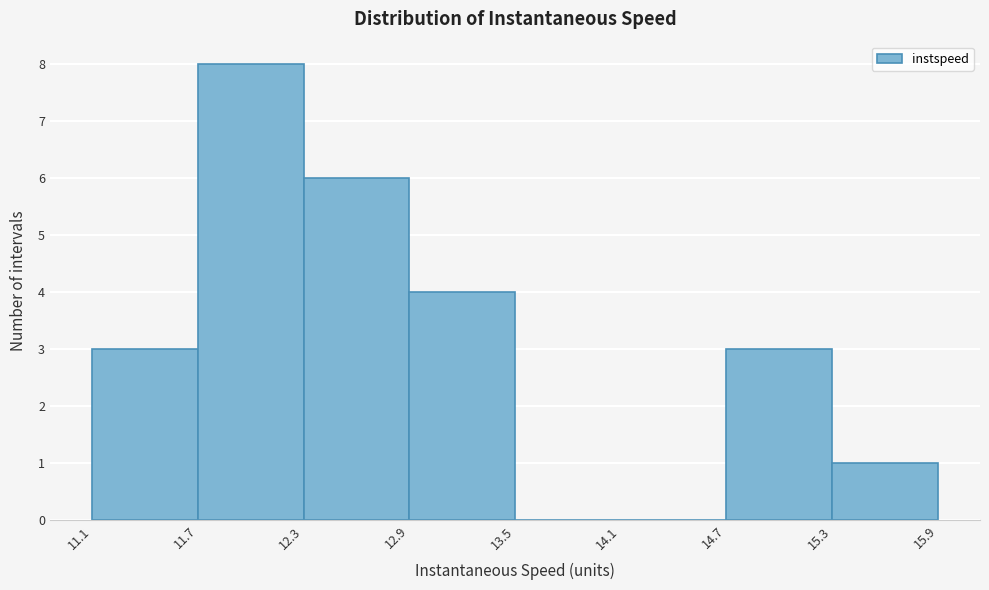

Reading left to right, transcribe this chart: for each bar, give the range it covers on the x-axis and its height. The values are not printed on the chart, so give them approximately, as read against the axis.

11.1 to 11.7: 3
11.7 to 12.3: 8
12.3 to 12.9: 6
12.9 to 13.5: 4
13.5 to 14.1: 0
14.1 to 14.7: 0
14.7 to 15.3: 3
15.3 to 15.9: 1